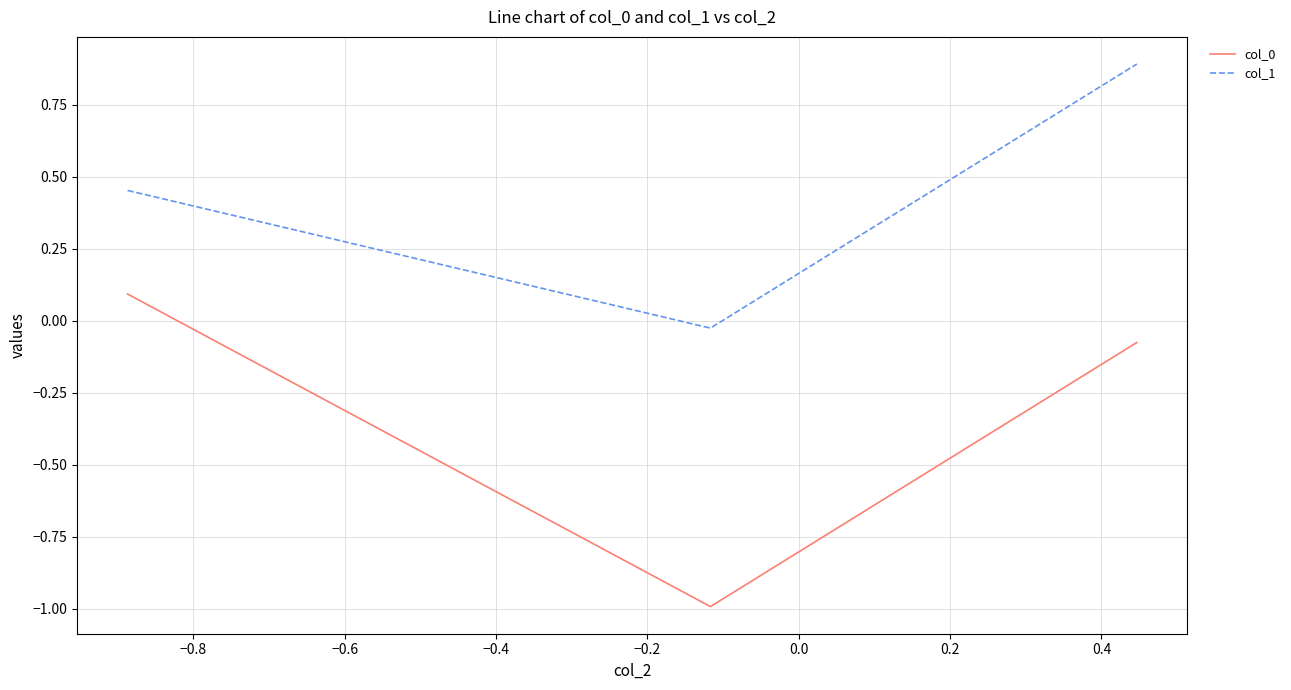

Which series has the largest total across all categories?

col_1